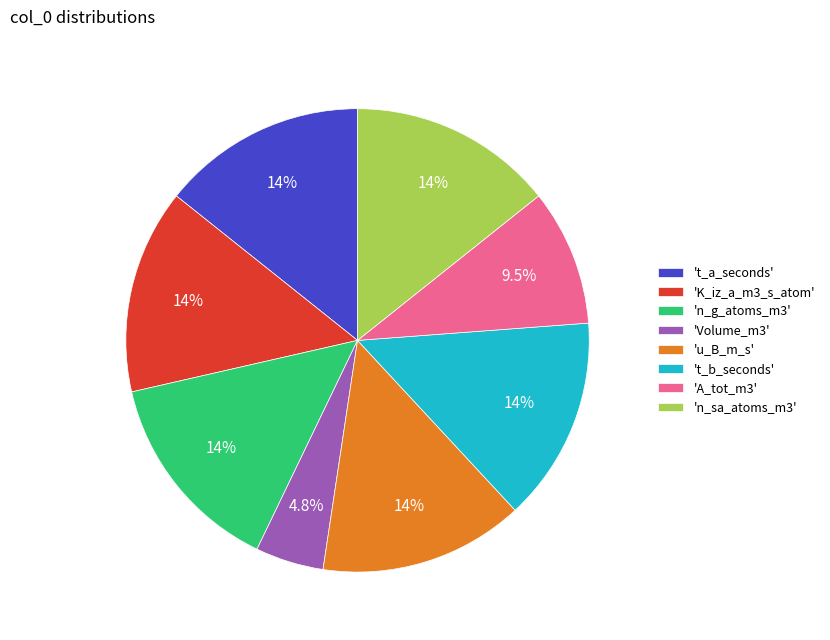

Which category has the smallest portion of the pie?

'Volume_m3'